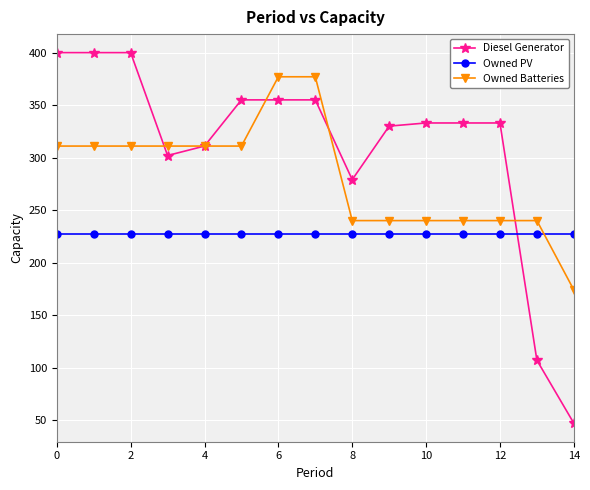

What is the lowest value of the Owned Batteries series?

174